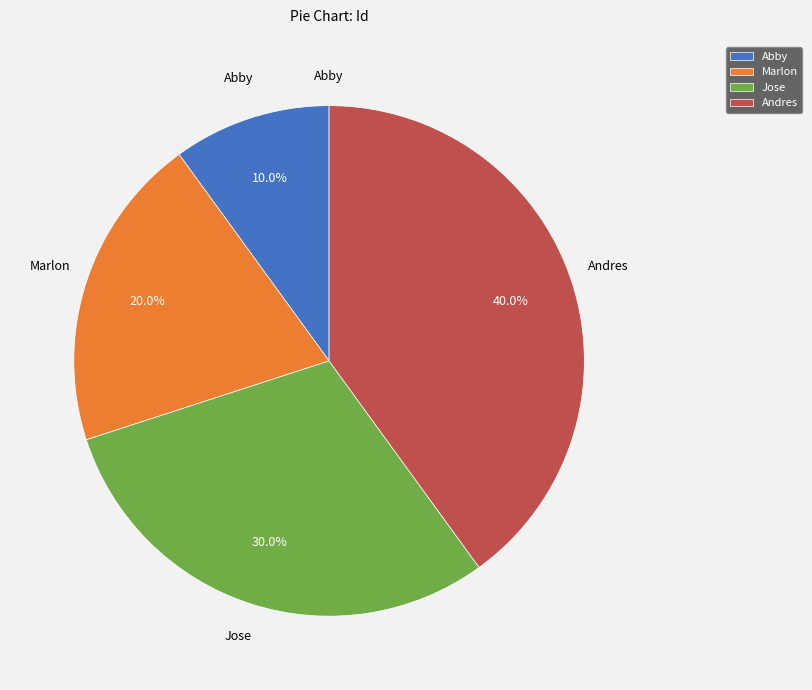

Rank the categories by value from highest to lowest.

Andres, Jose, Marlon, Abby